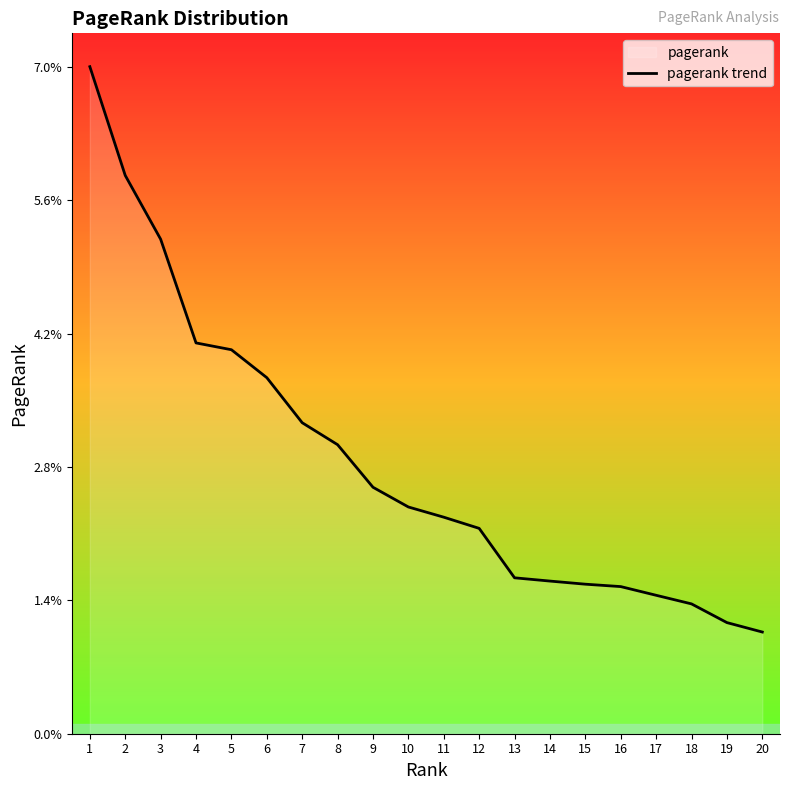

Count the number of categories in the chart.

20